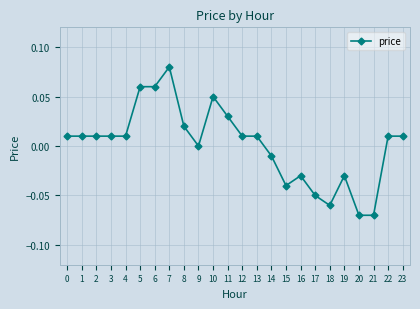

At which category does the chart reach its peak across all series?

7